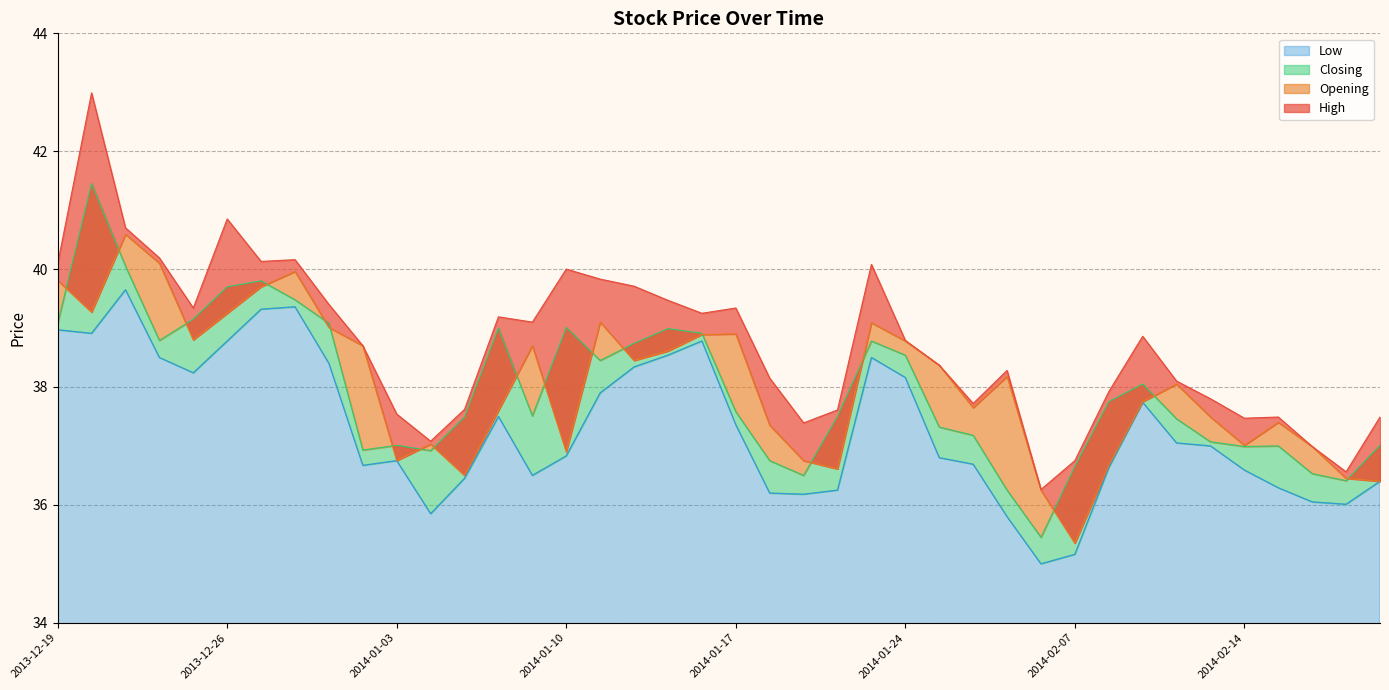

What is the difference between the second highest and second lowest values in the Closing series?

3.8